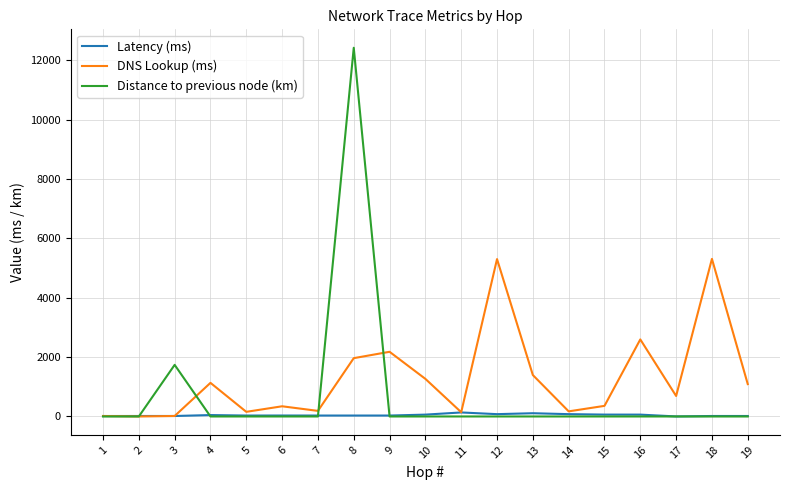

Between 7 and 12, which series saw the biggest shift?

DNS Lookup (ms)